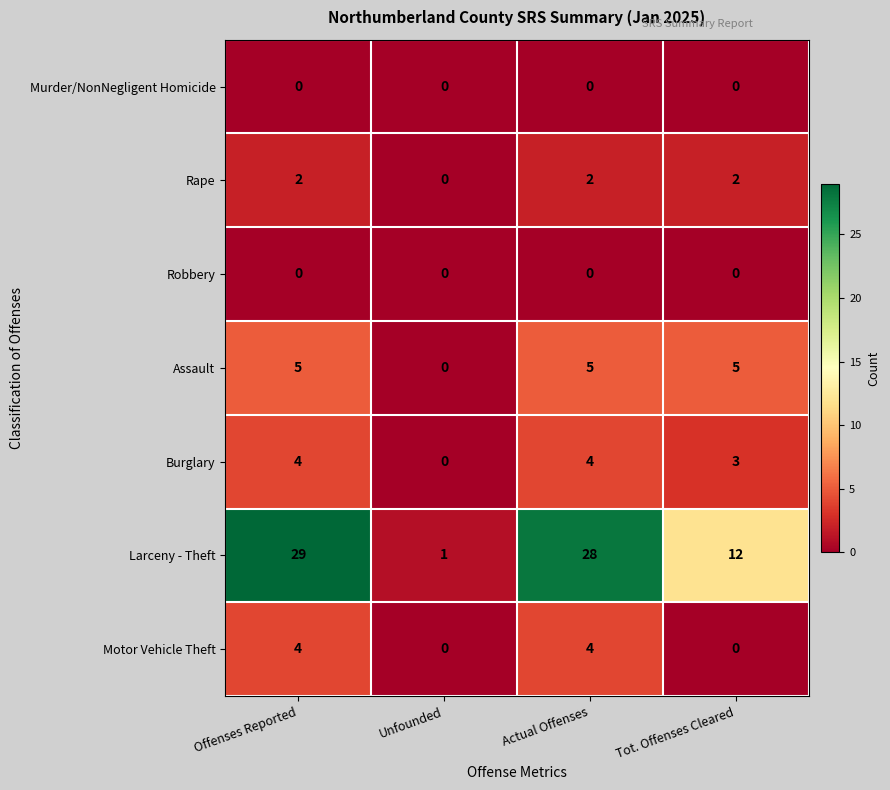

What is the difference between the maximum and minimum values in the Assault series?

5